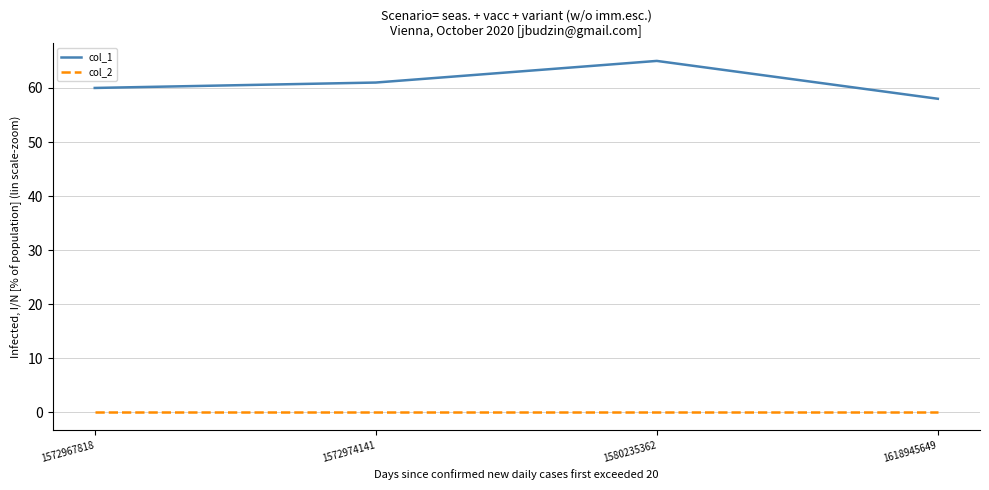

What is the sum of the col_1 values at 1580235362 and 1618945649?

123